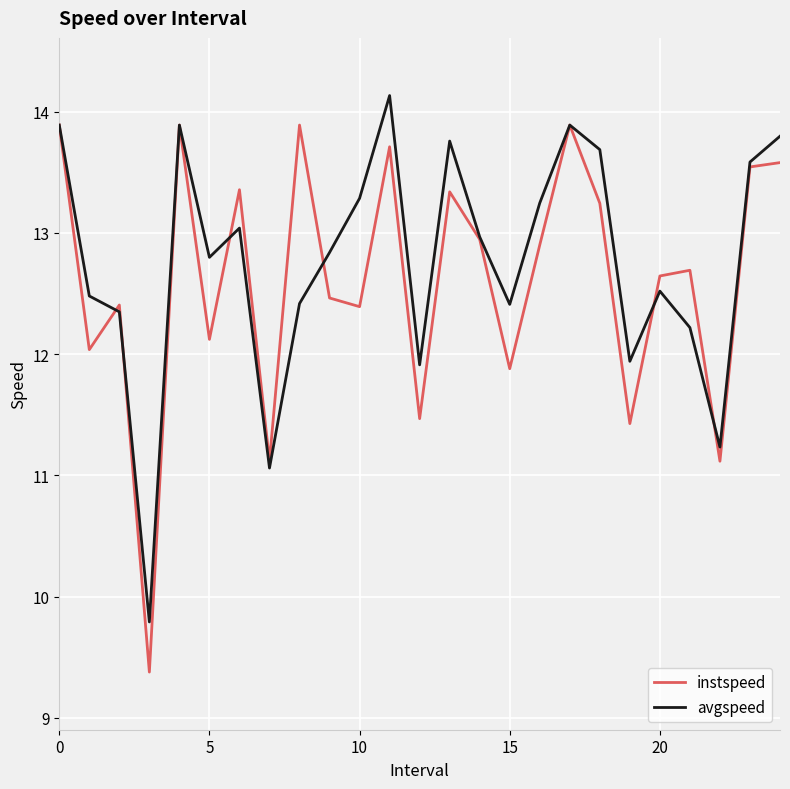

What is the maximum value for avgspeed?

14.1